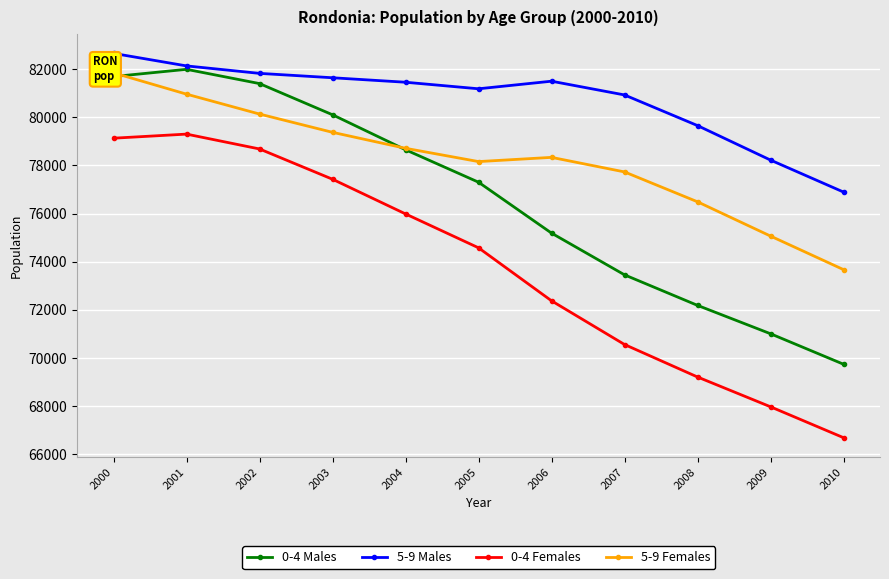

True or false: 5-9 Females has a value of 80958 at 2001.

True